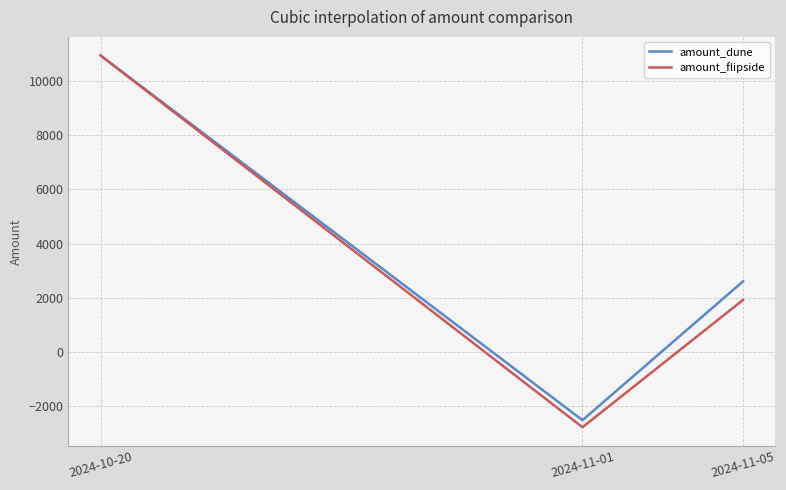

At which label does amount_flipside first exceed 1923?

2024-10-20